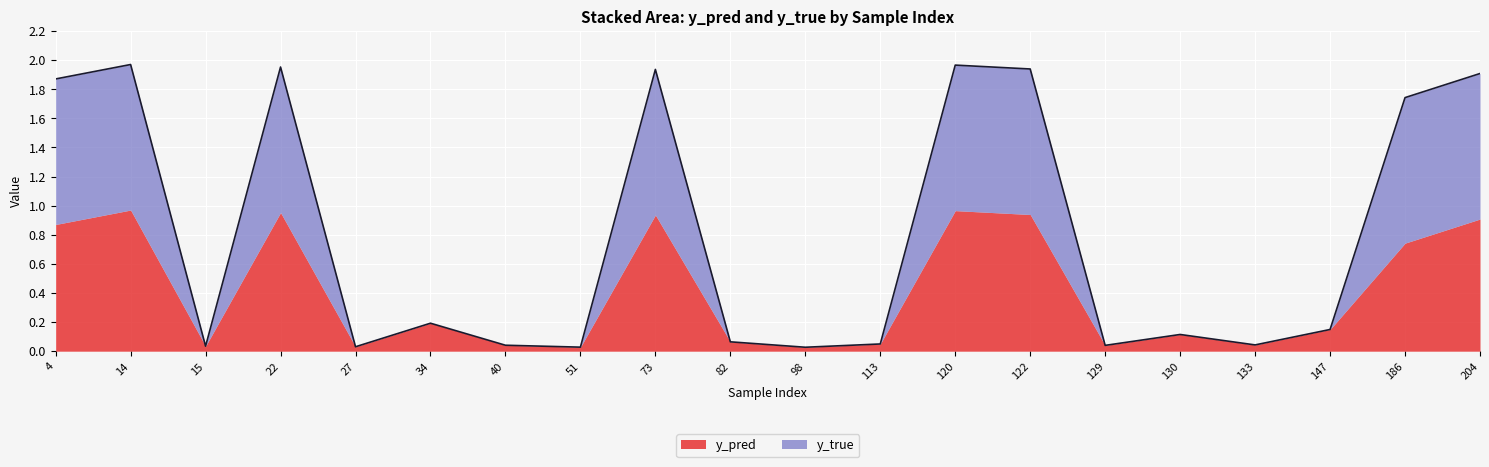

Which label corresponds to the largest value in the chart?

14